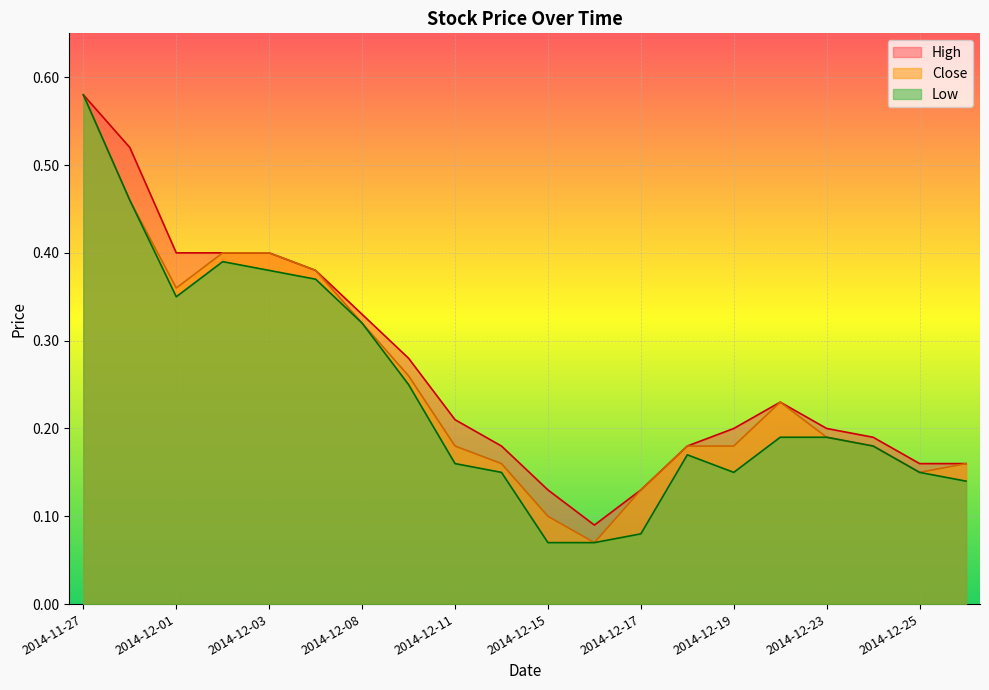

Count the Close values in the range 0 to 1.

20